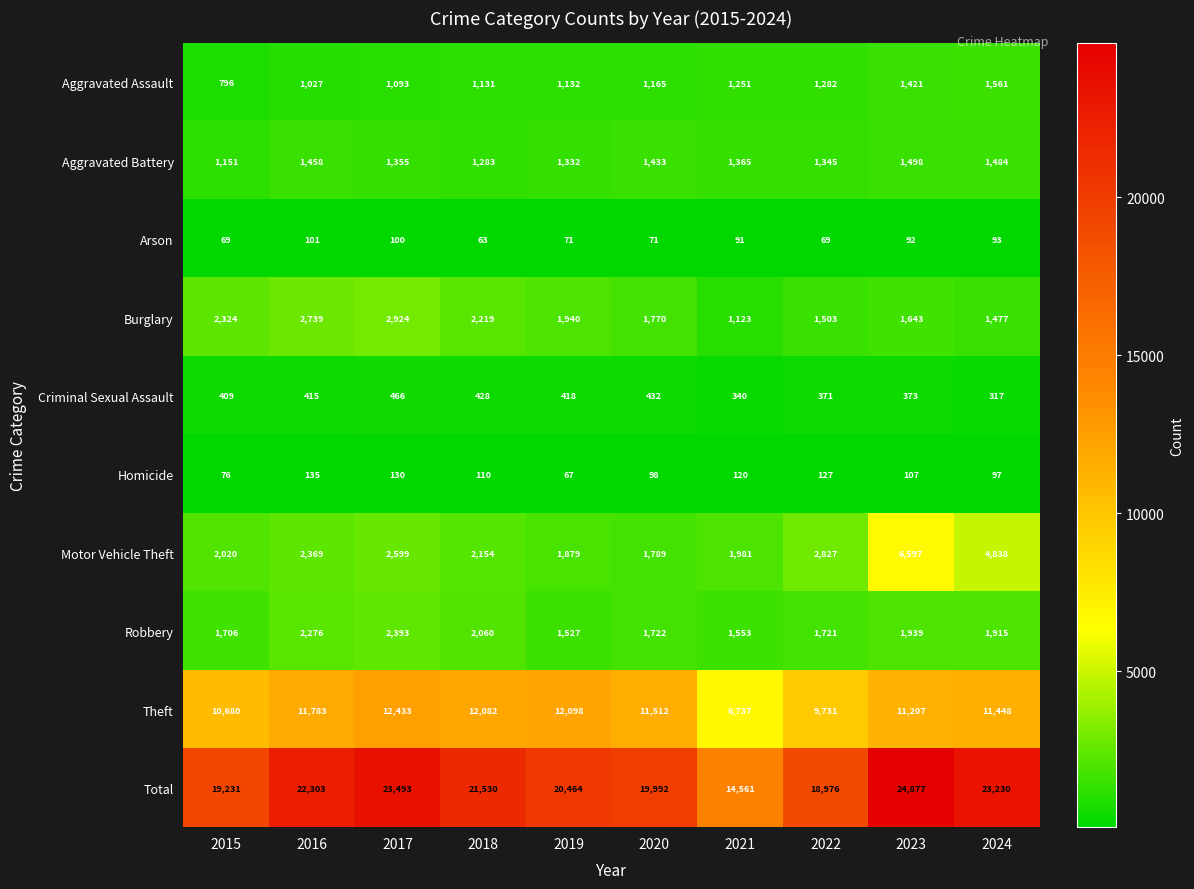

Is it true that Theft equals 2504 at 2020?

False